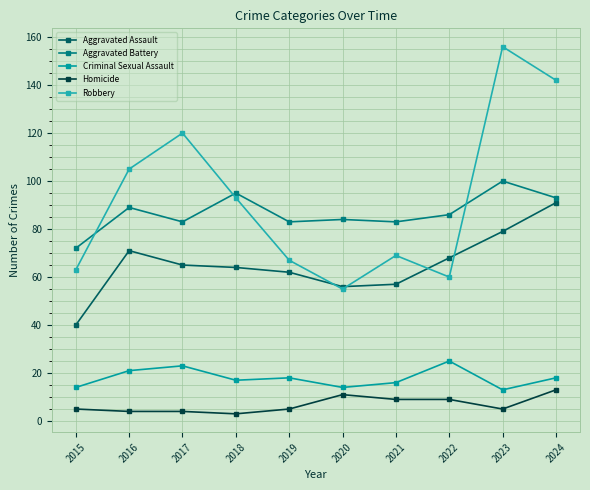

At which category does Aggravated Assault reach its first local peak?

2016